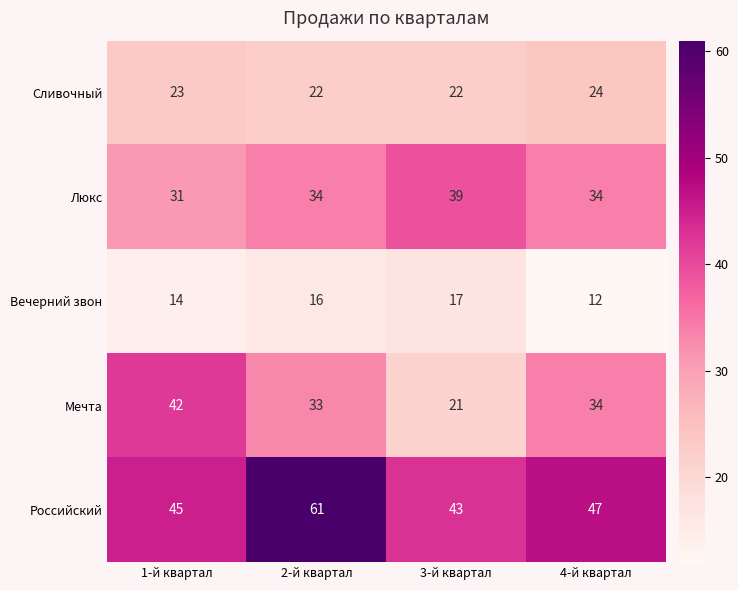

The value of Люкс at 3-й квартал is 39. True or false?

True